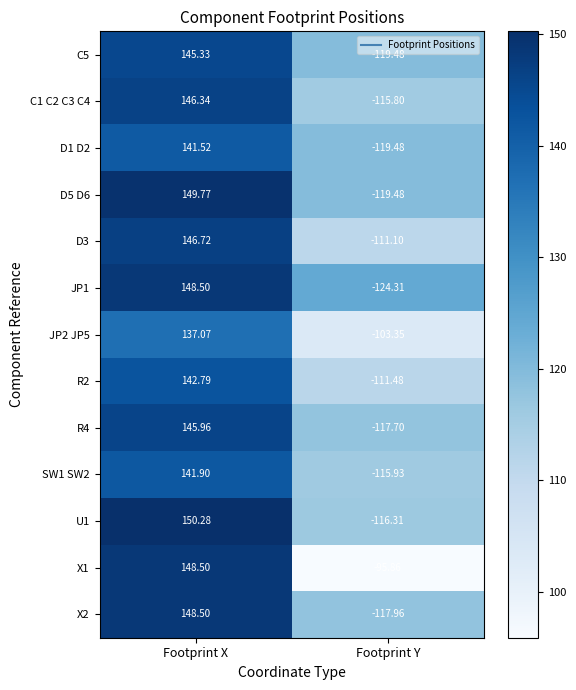

Which category has the highest value in the C5 series?

Footprint X